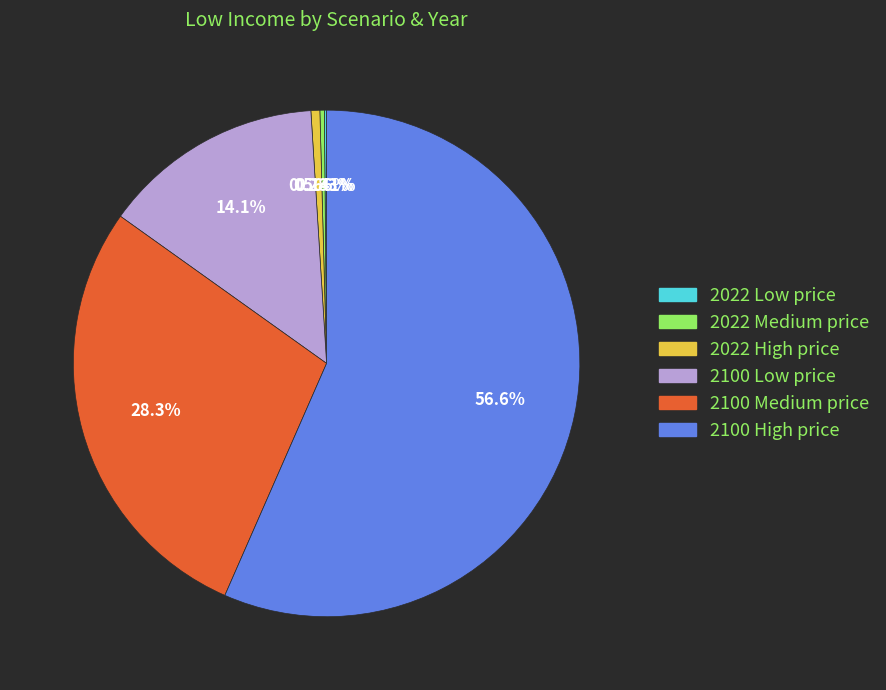

Is it true that 2100 Low price is 20% of the pie?

False